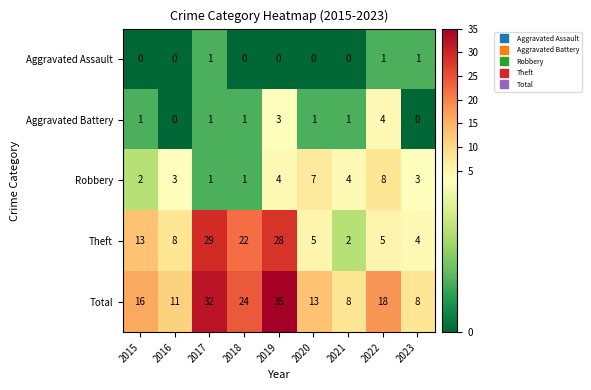

Which category has the highest value in the Total series?

2019